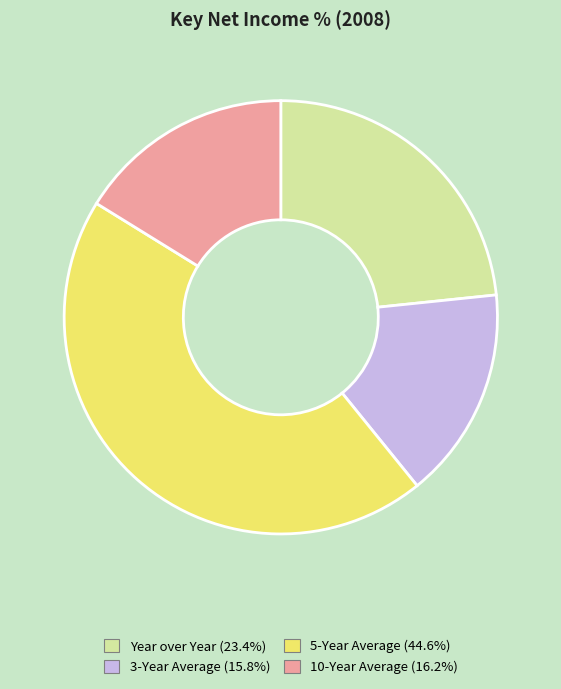

Is the sum of 3-Year Average and 10-Year Average greater than half?

No